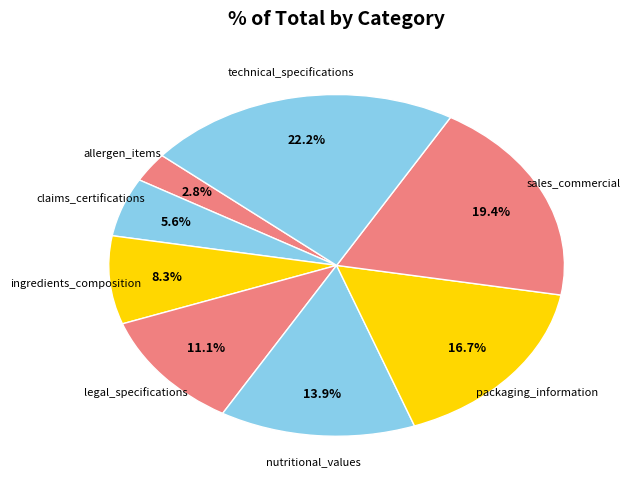

Between technical_specifications and nutritional_values, which is larger?

technical_specifications